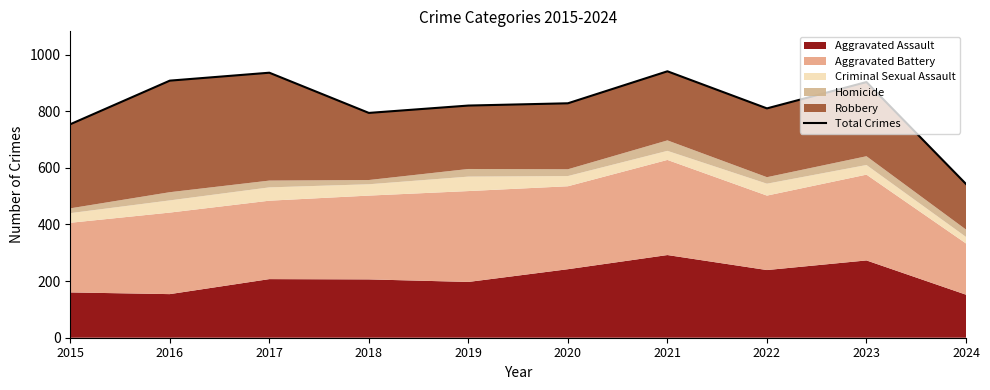

Reading left to right, what are all the values shown in this chart?

754	908	936	794	820	828	941	810	903	543